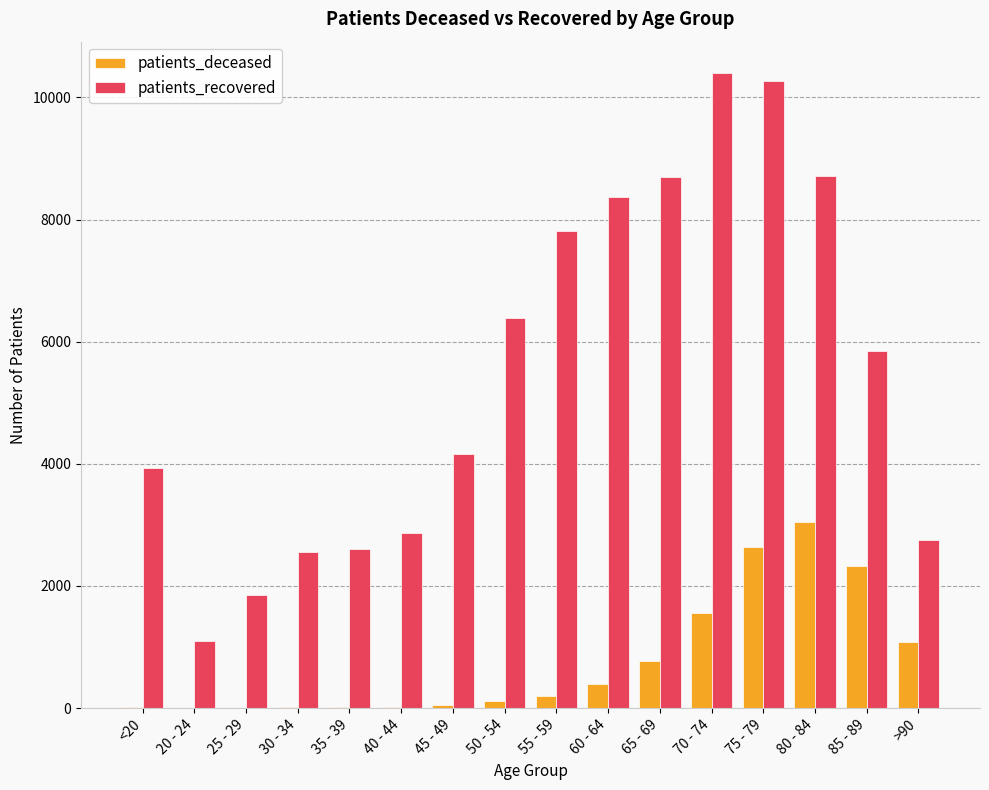

The value of patients_deceased at 35 - 39 is 16. True or false?

True